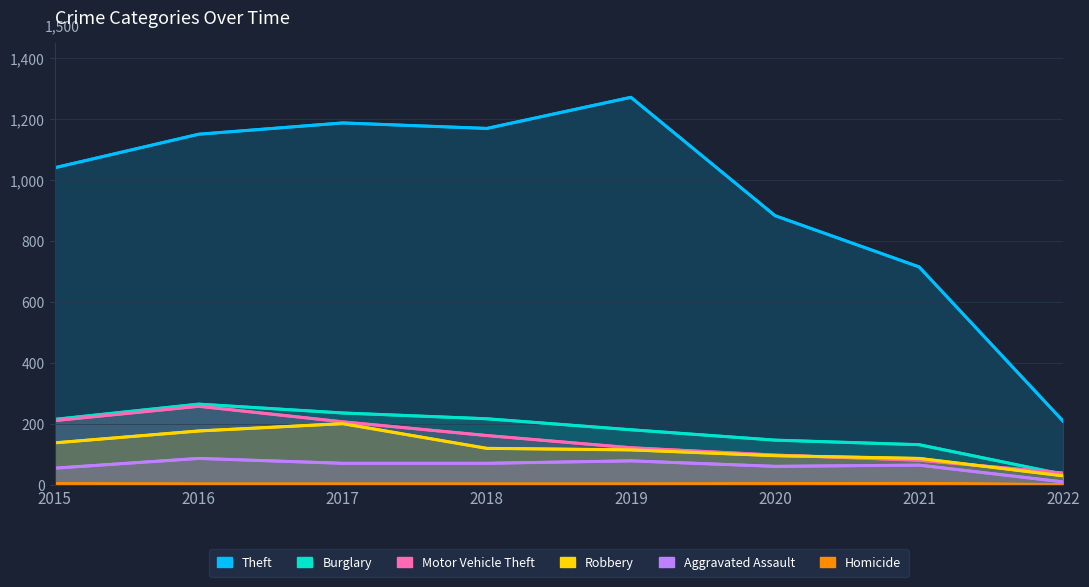

What is the highest value of the Robbery series?

202